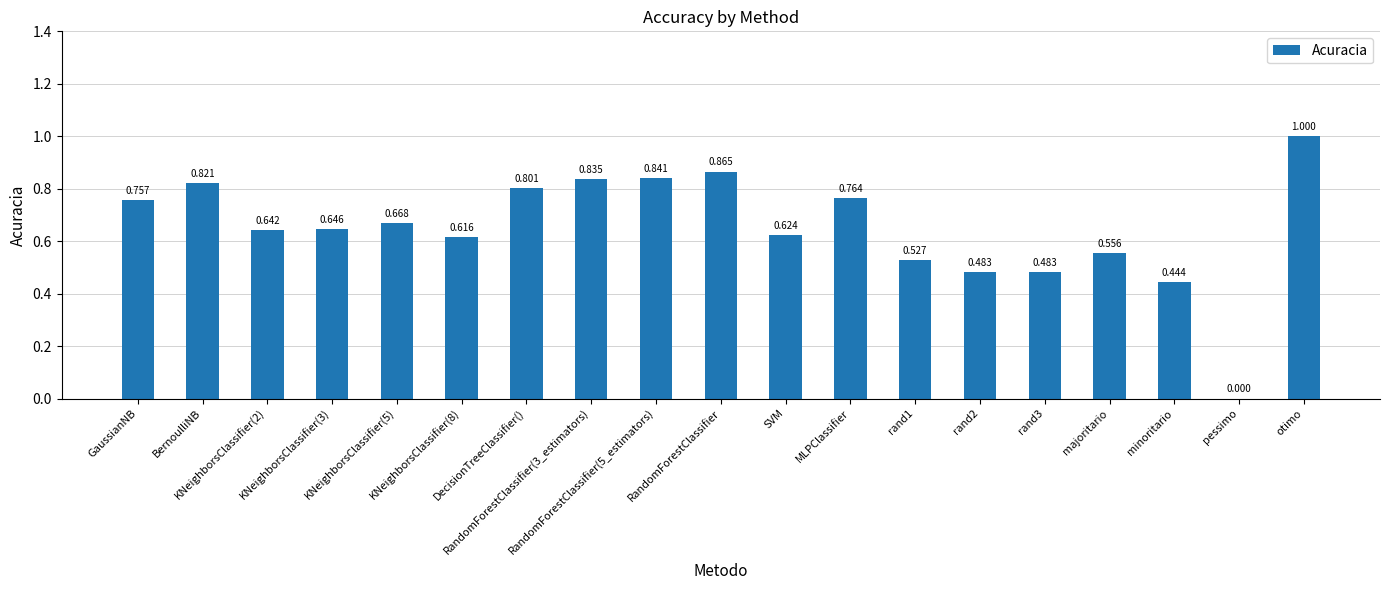

How many positive values are there?

18